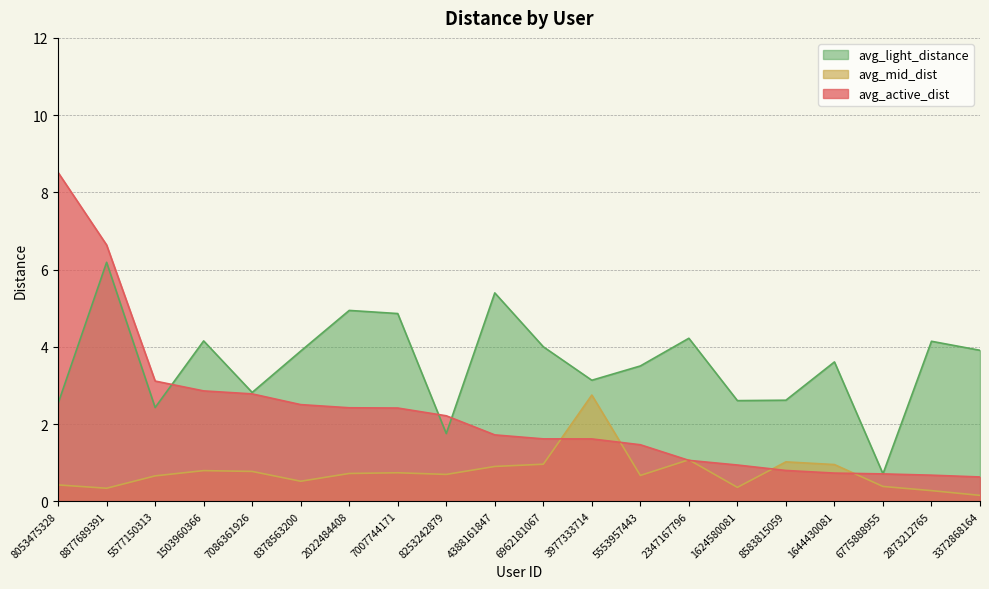

What is the difference between the highest and lowest values at 5577150313?

2.5